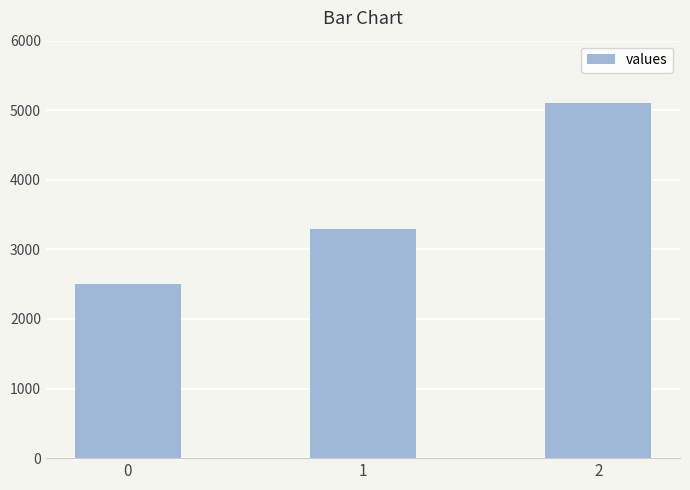

How many series are shown in this chart?

1